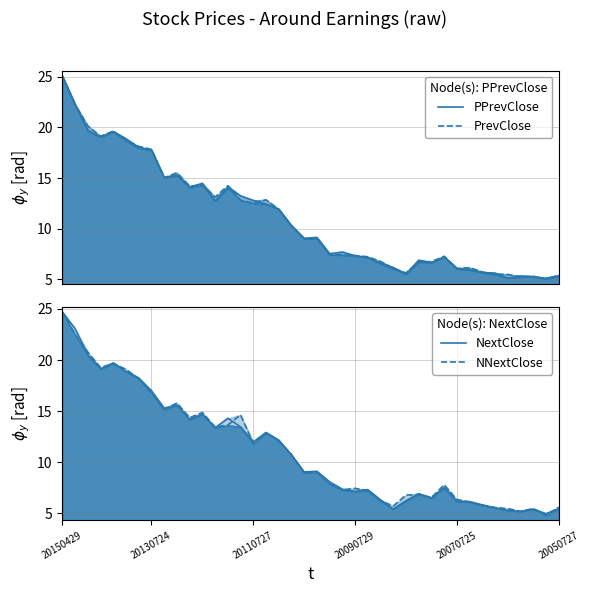

How many lines are shown in the chart?

4